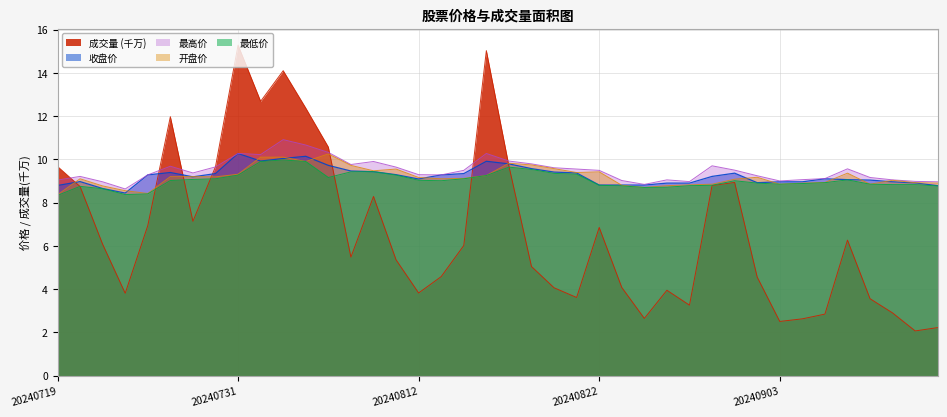

Count the number of categories in the chart.

40